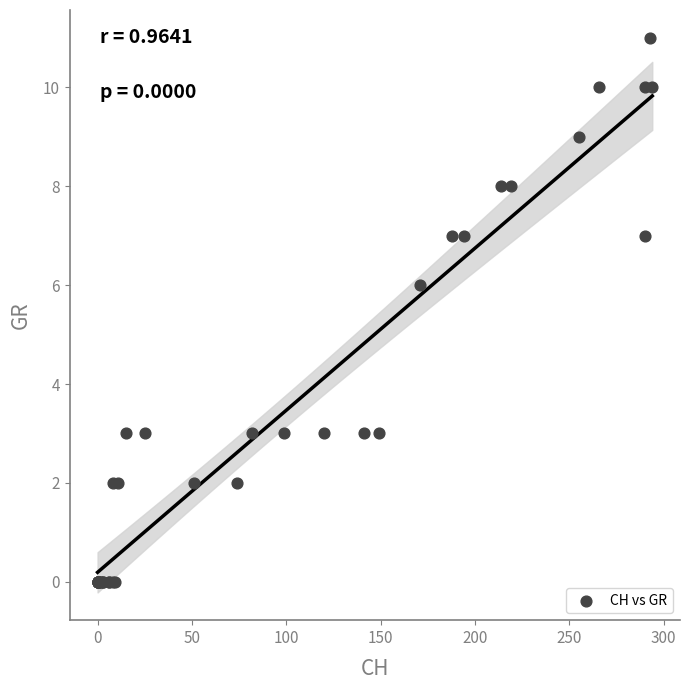

What Y value in the scatter plot is closest to 5?

6